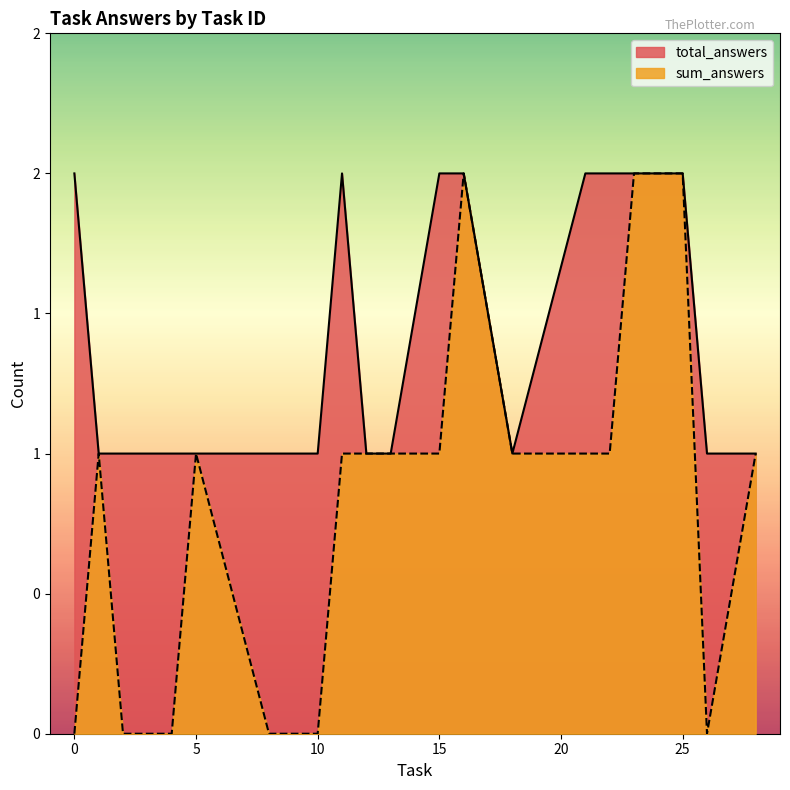

What is the average value of the total_answers series?

2